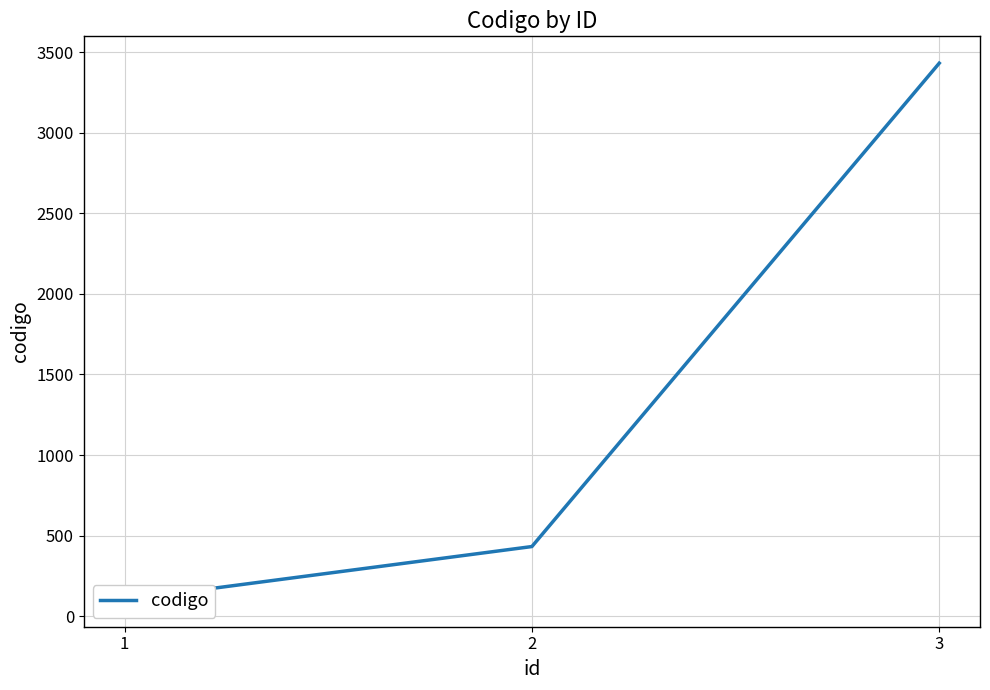

What is the change in value from 1 to 2?

+331